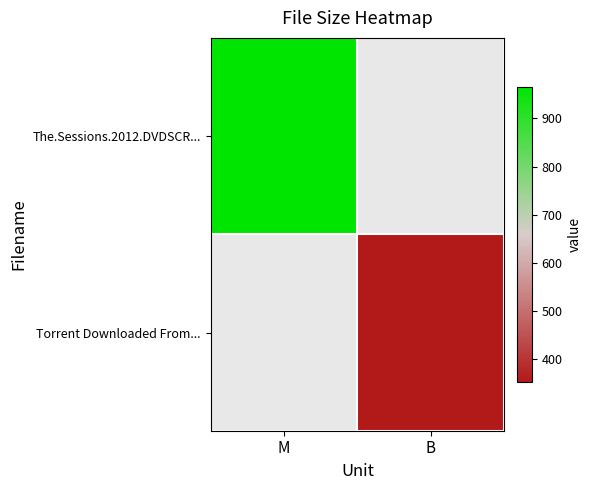

At B, list the series in order from smallest to largest.

The.Sessions.2012.DVDSCR..., Torrent Downloaded From...